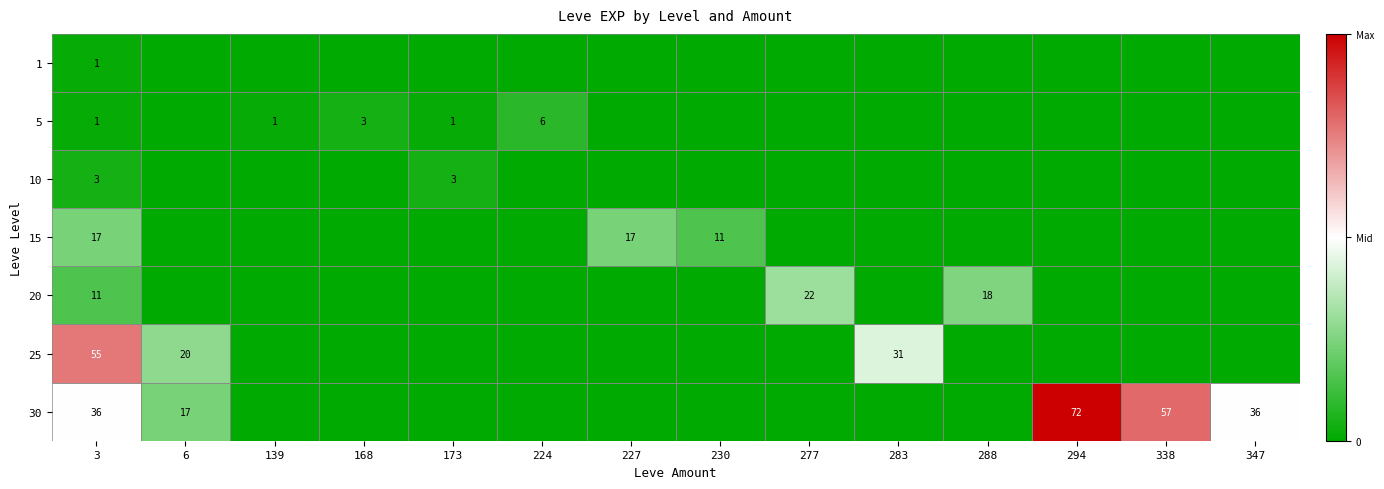

The 5 series shows 2 at 3. True or false?

False